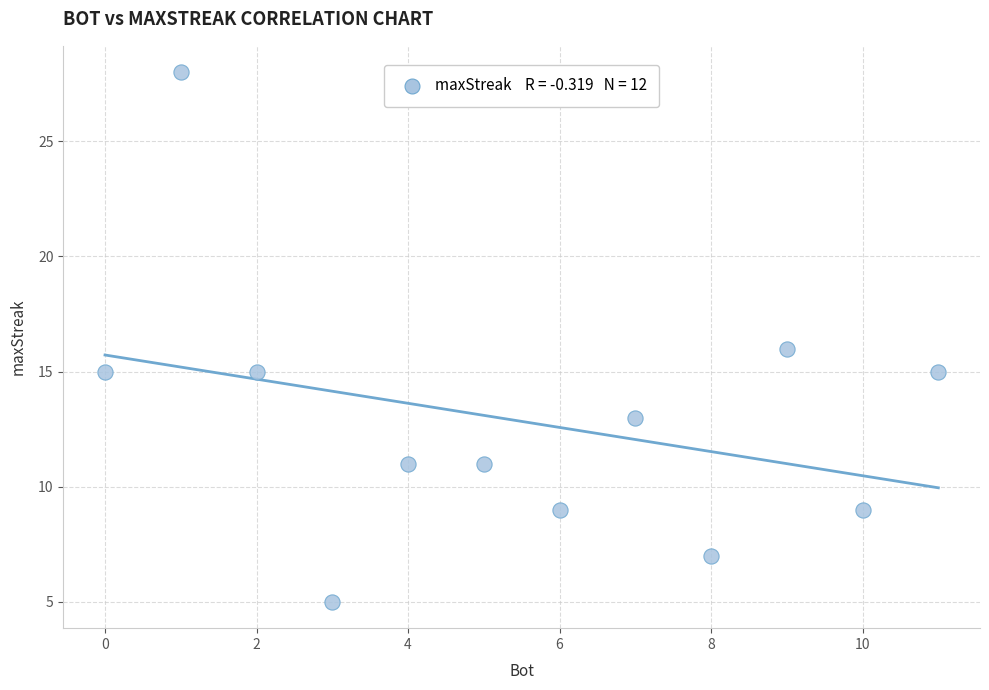

What is the range of X values (max minus min)?

11